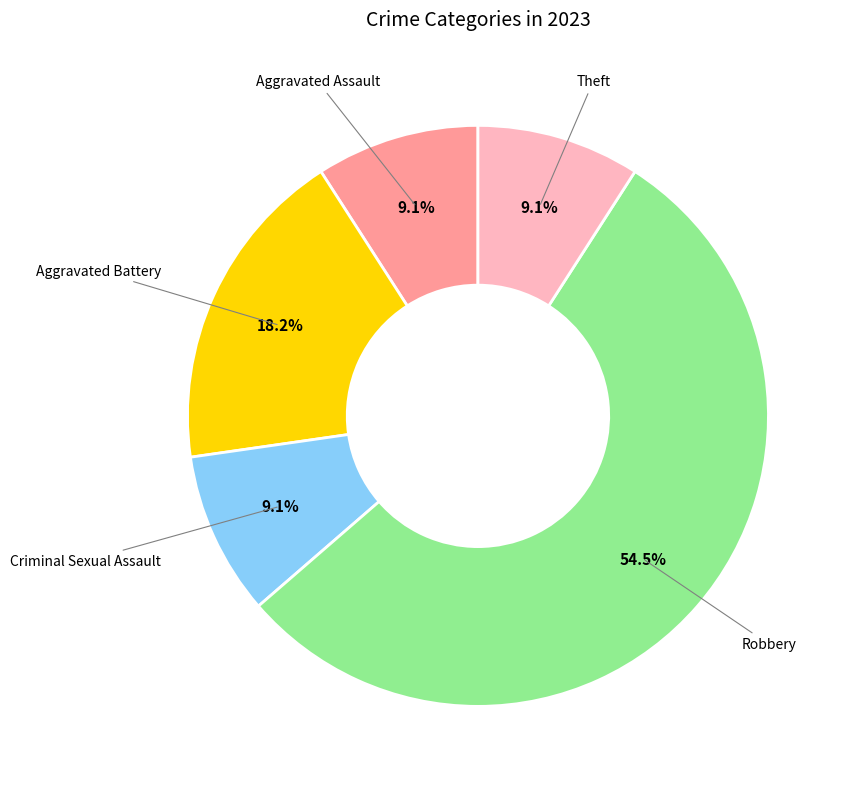

Does any single category account for the majority?

Yes